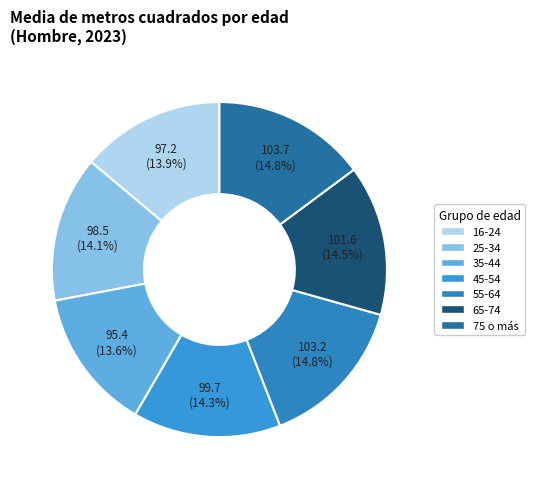

What percentage is NOT represented by 35-44?

86.4%